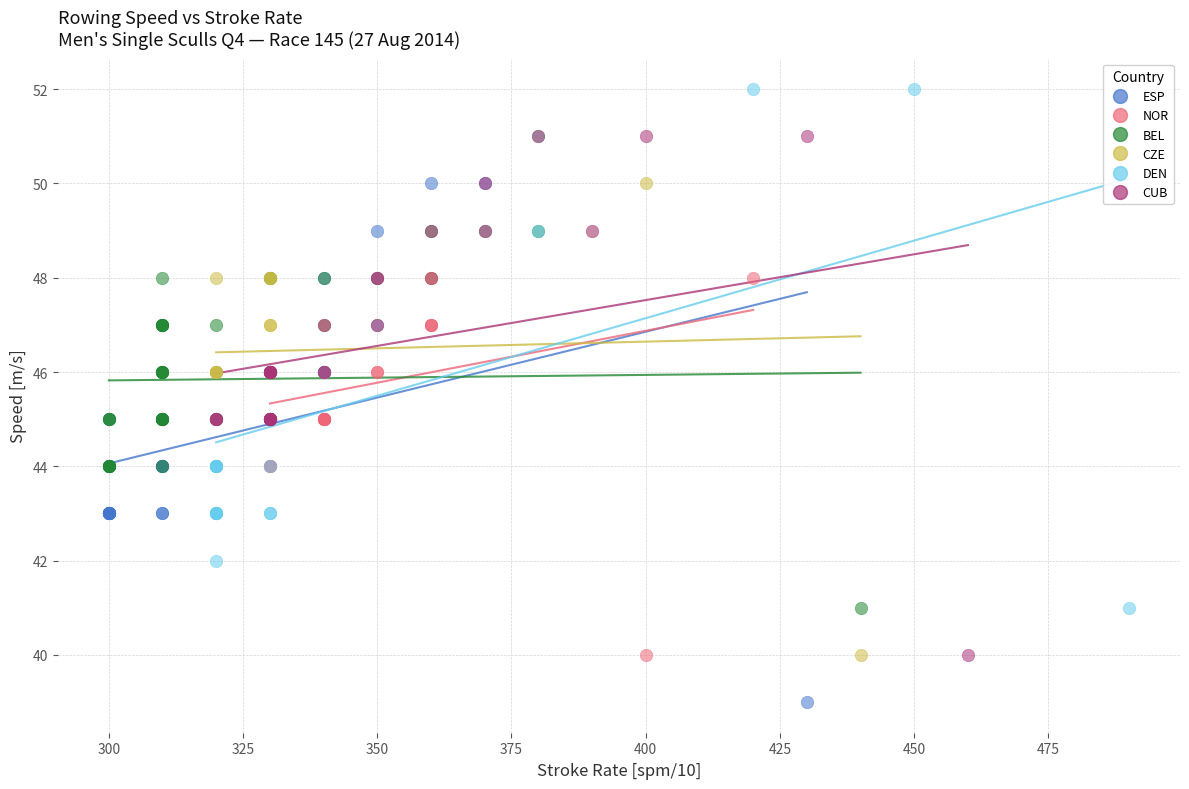

Which series contains the highest Y value?

DEN